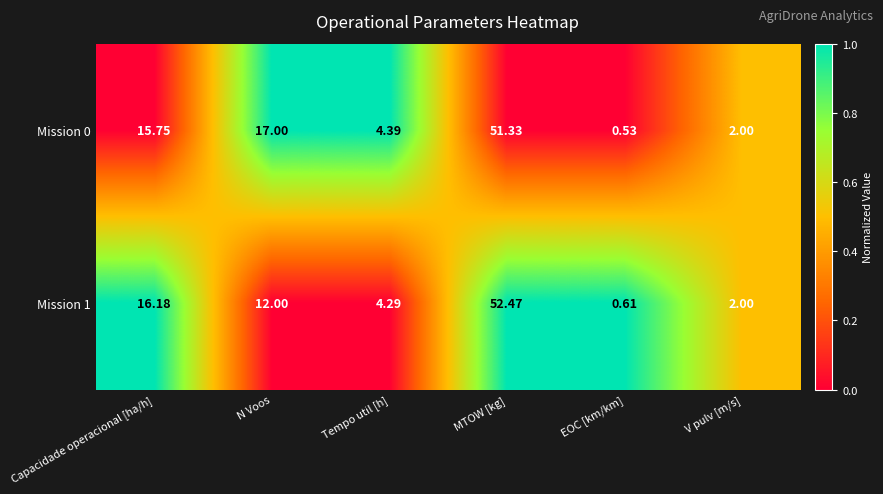

What is the spread (max minus min) of values at EOC [km/km]?

0.1